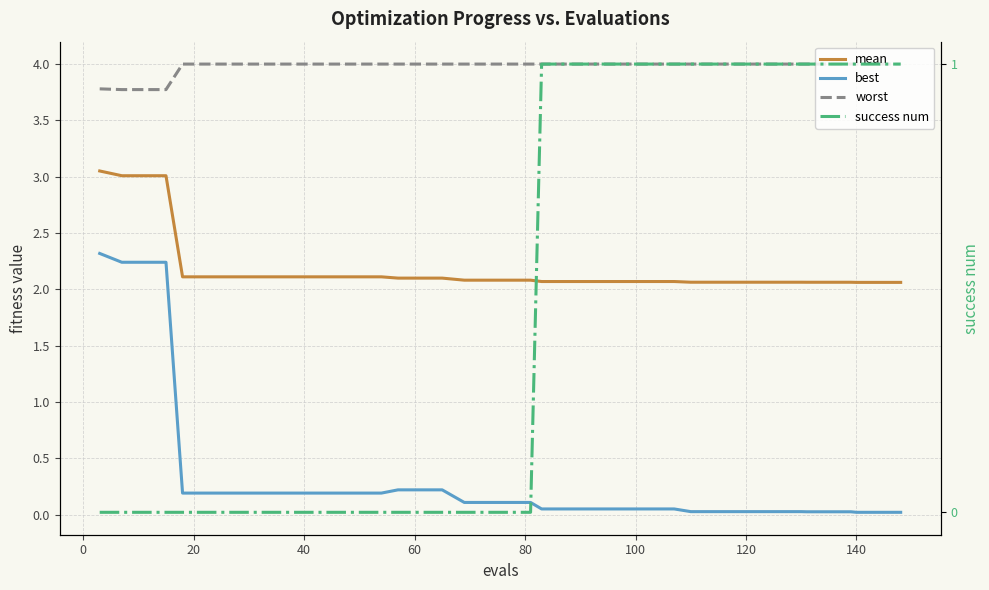

Is it true that mean equals 3.2 at 80?

False